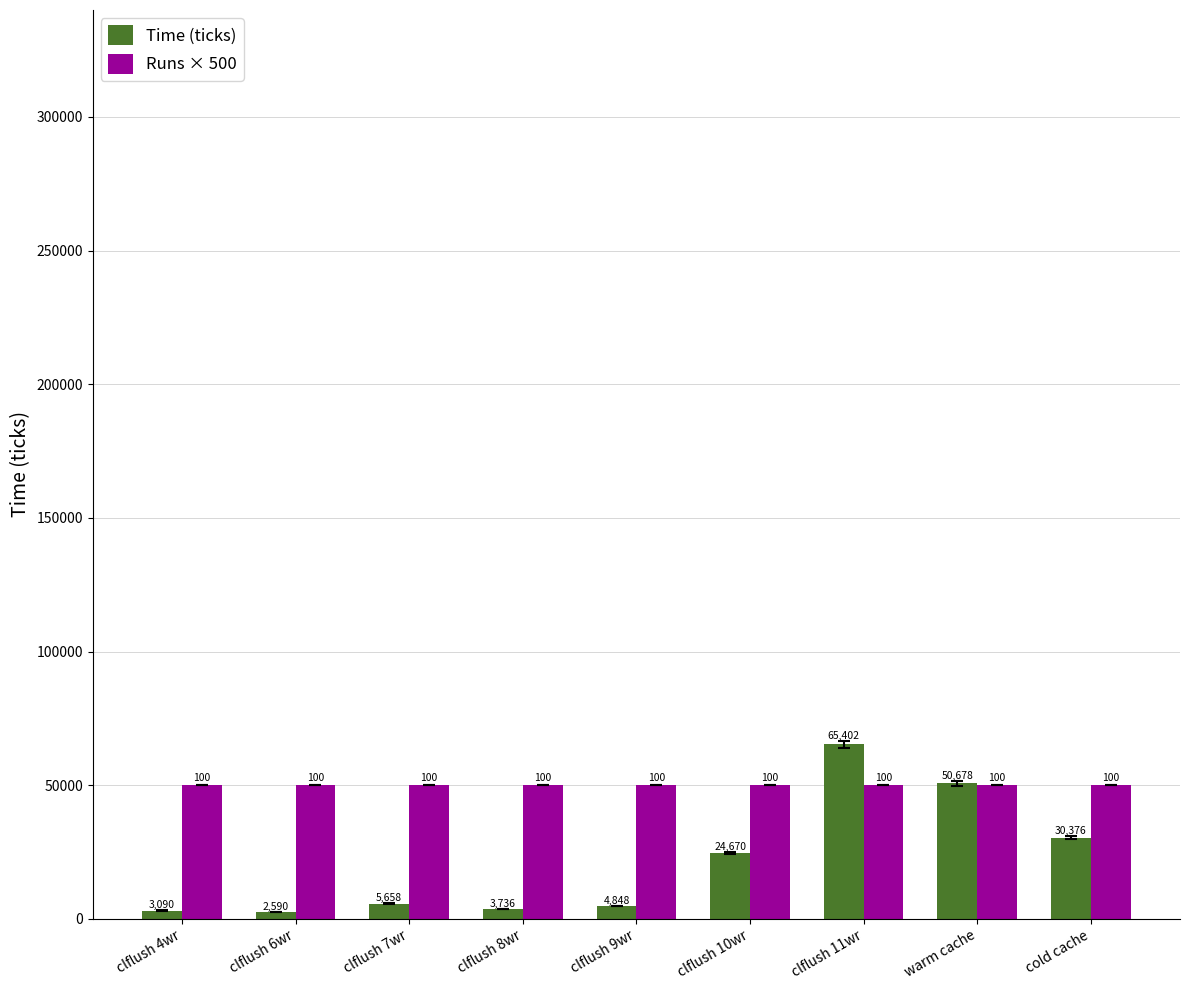

Which category has the lowest value across all series?

clflush 6wr